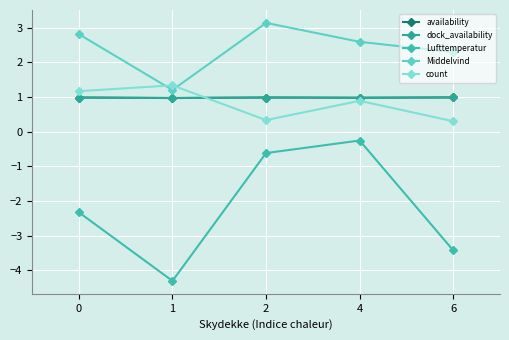

Which category has the highest value across all series?

2